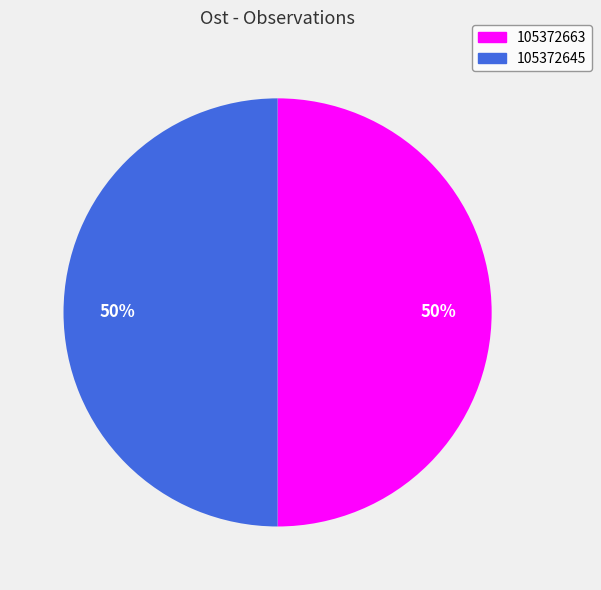

True or false: 105372663 accounts for 50% of the total.

True